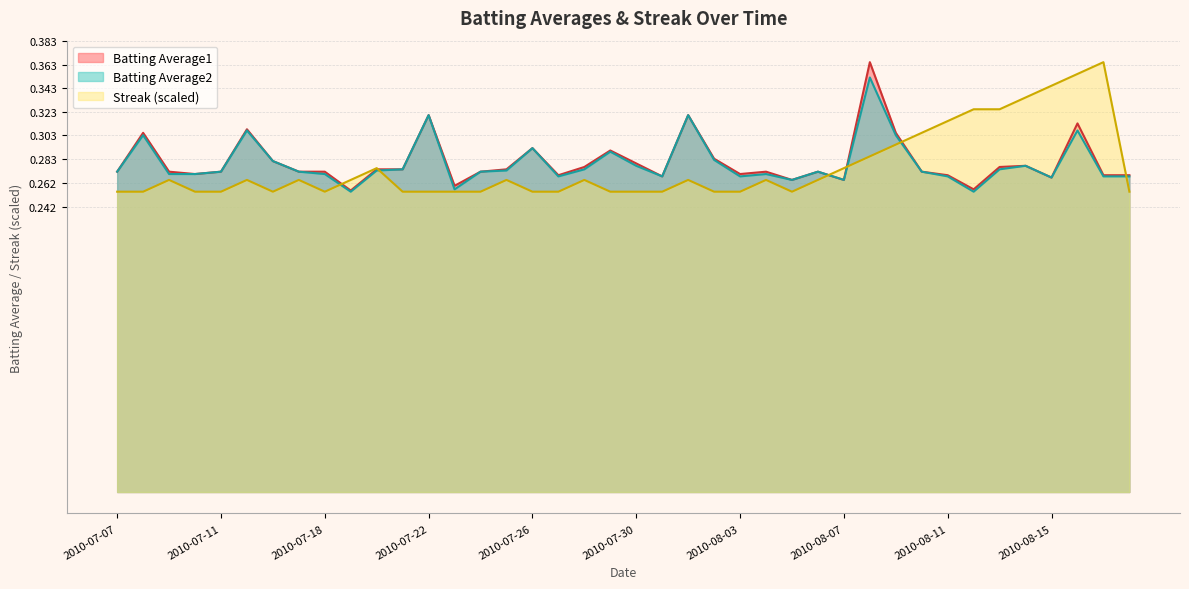

Is the value of Streak at 2010-08-01 greater than the value of Batting Average1 at 2010-07-28?

No